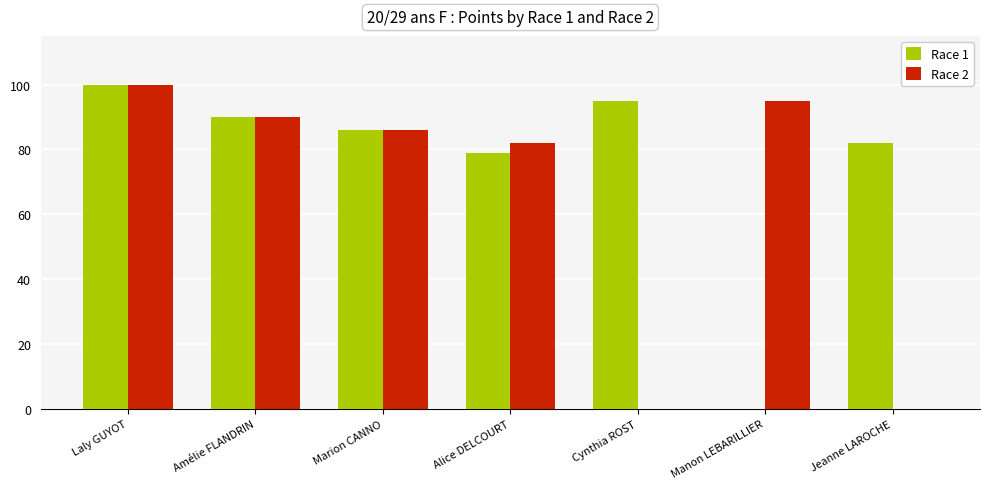

Which series changed the most between Amélie FLANDRIN and Cynthia ROST?

Race 2